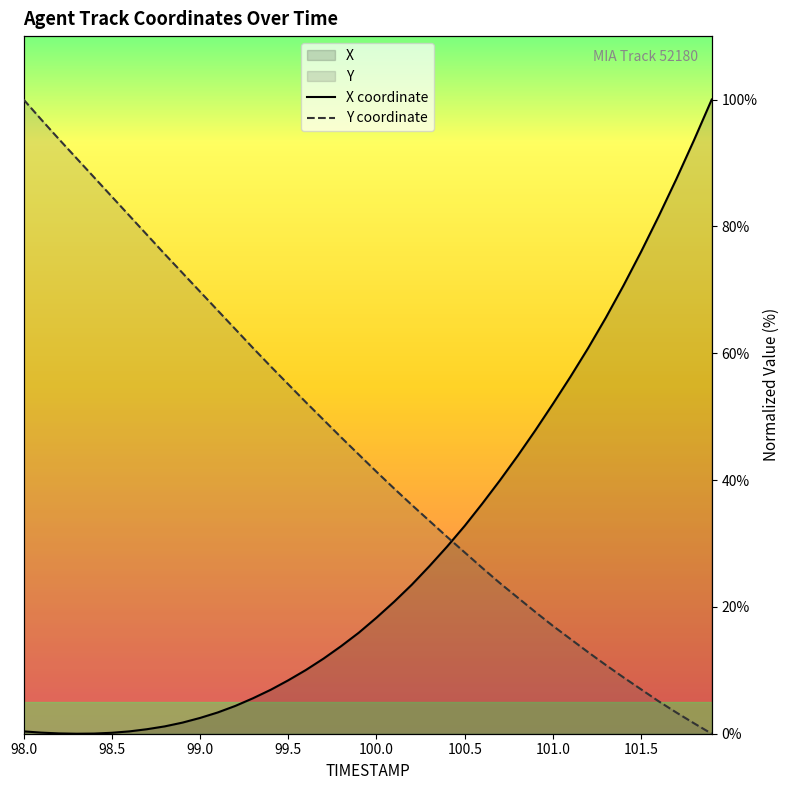

Which series ends up on top after the final intersection of Y and X?

X